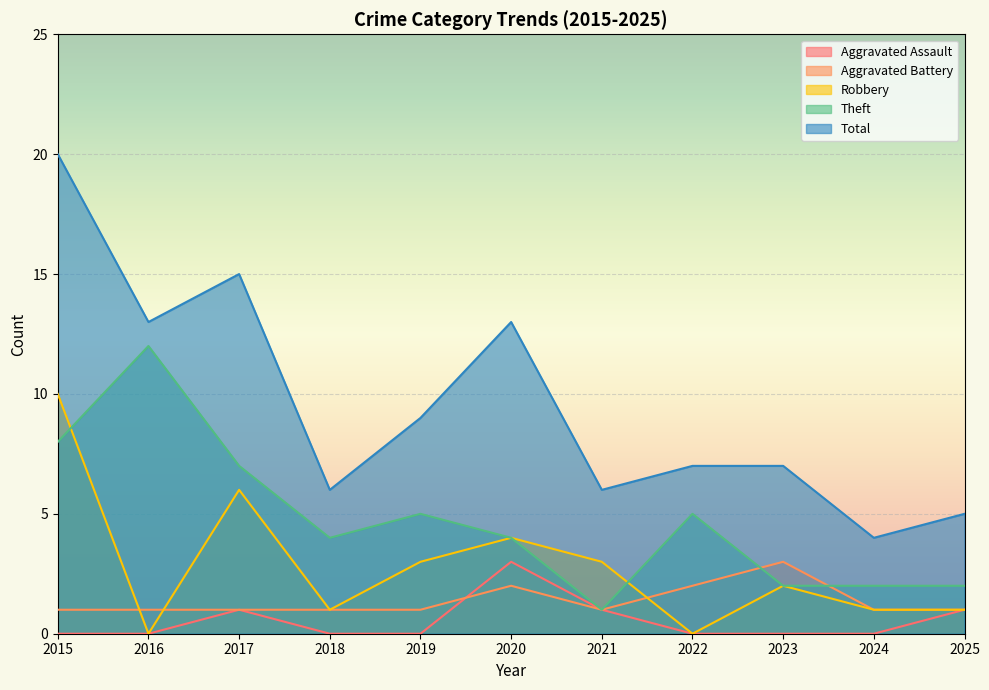

The Theft series shows 0 at 2023. True or false?

False